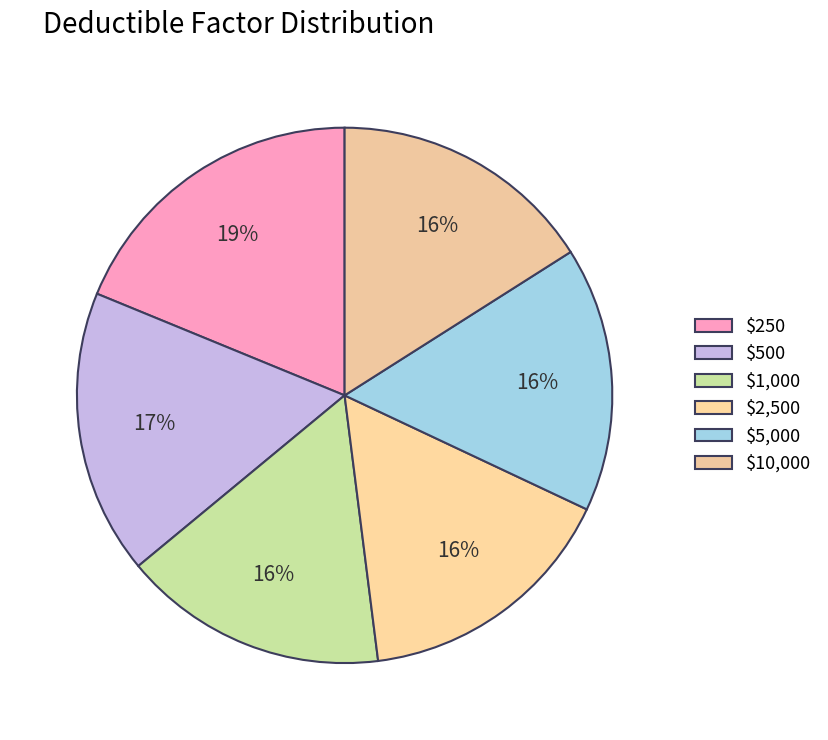

Does any single category account for the majority?

No